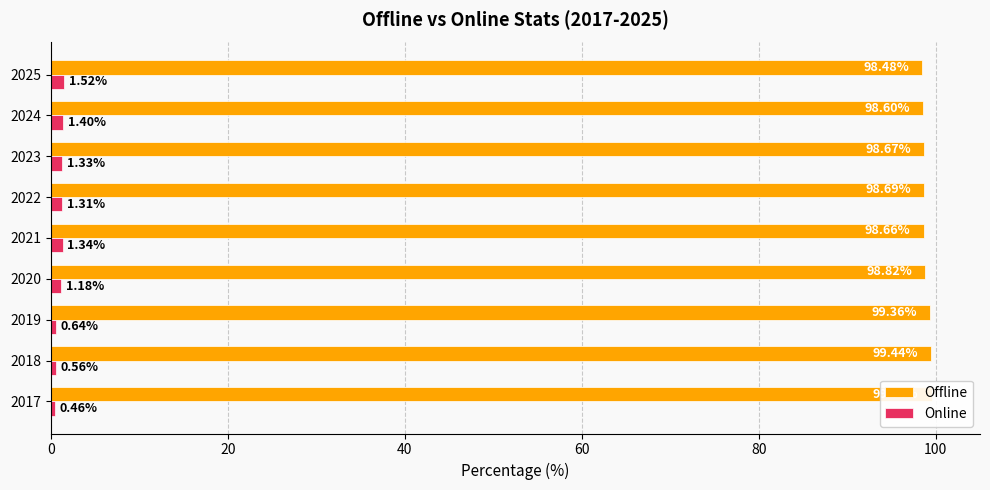

The Online series shows 1.4 at 2024. True or false?

True